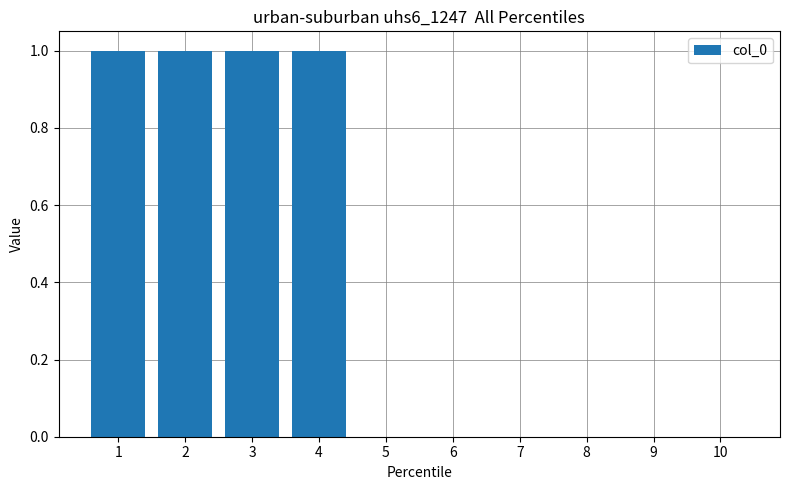

Is it true that the value at 10 is 0?

True